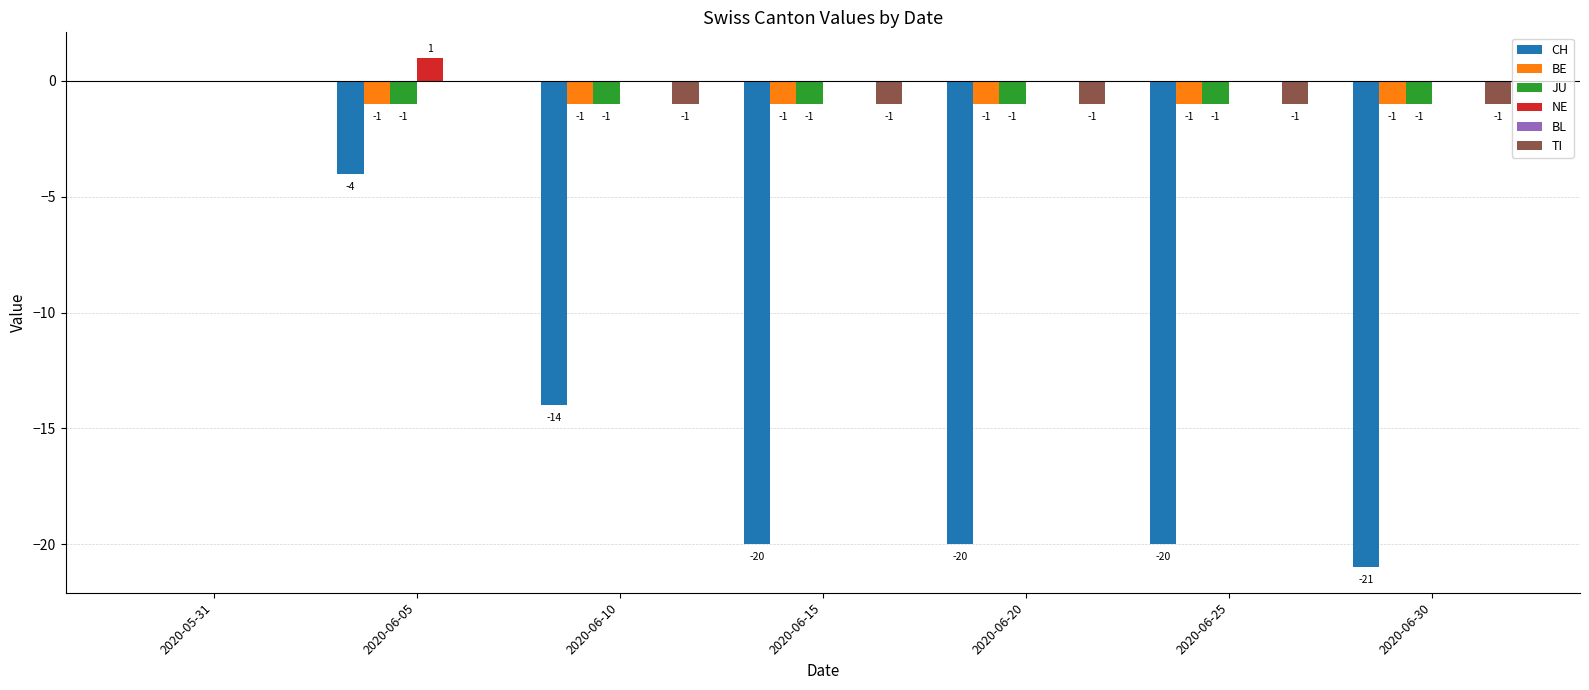

How many NE values are between 0 and 1?

7